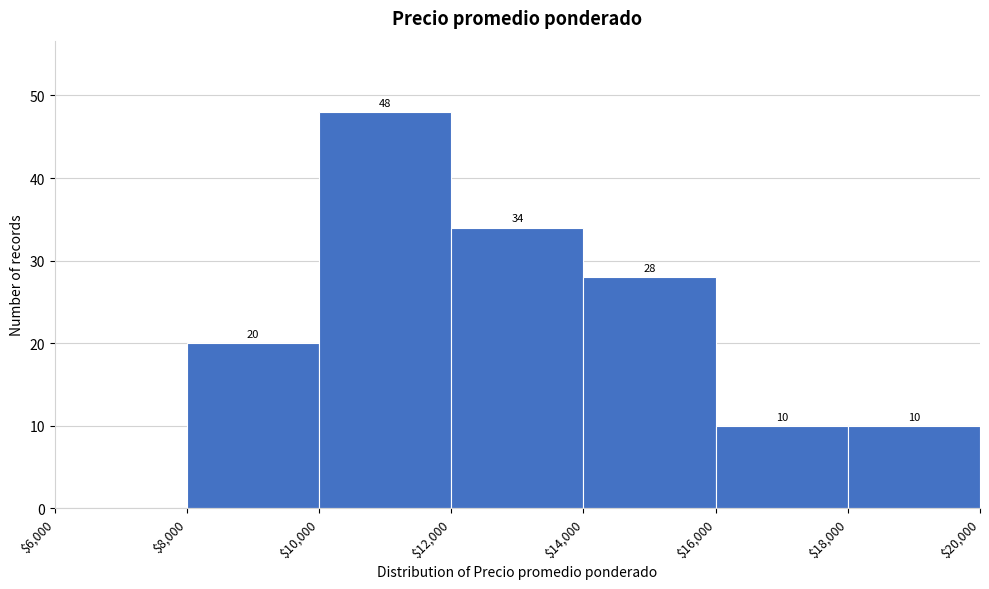

Which range on the x-axis has the tallest bar?

$10,000 to $12,000